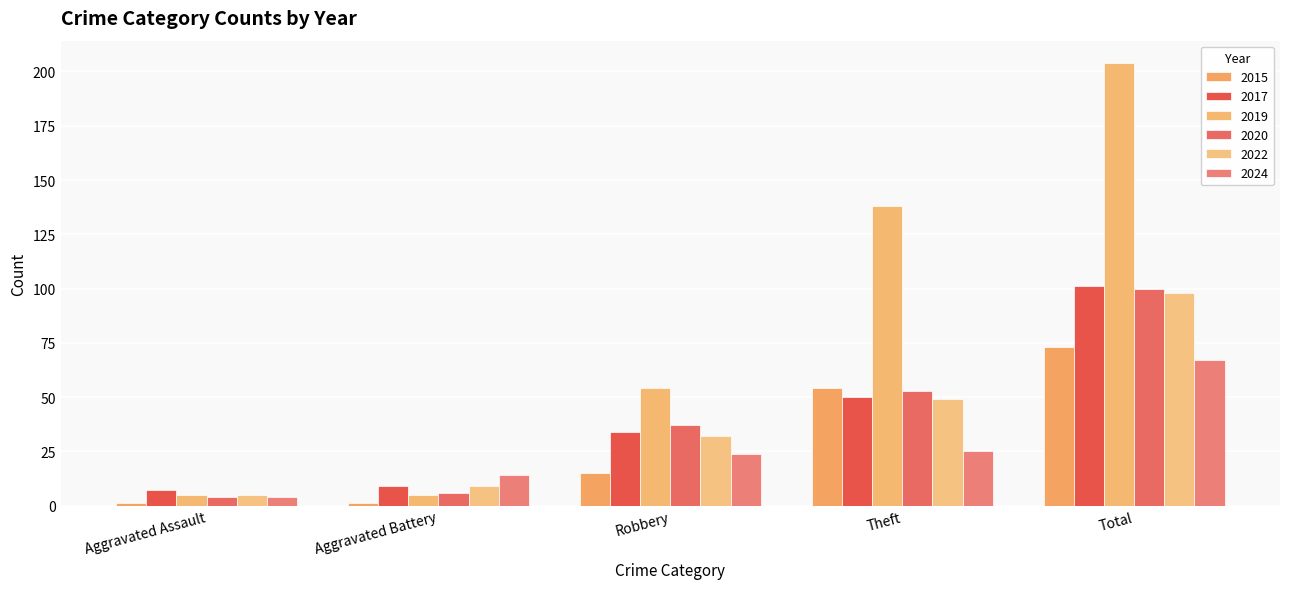

What is the difference between the second highest and second lowest values in the 2024 series?

11